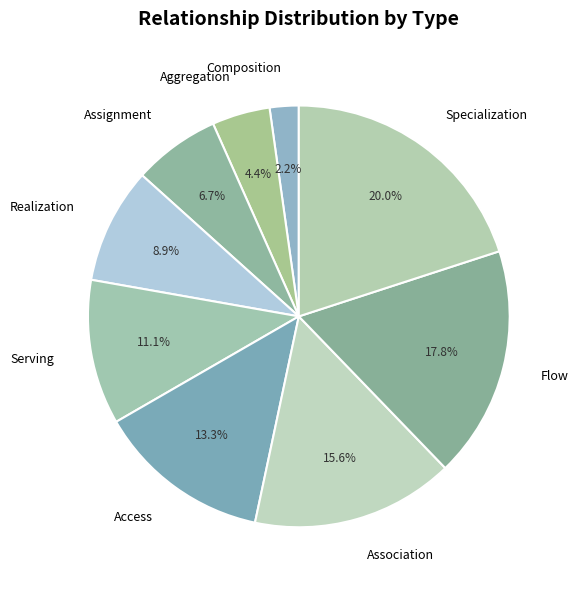

Between Realization and Aggregation, which is larger?

Realization